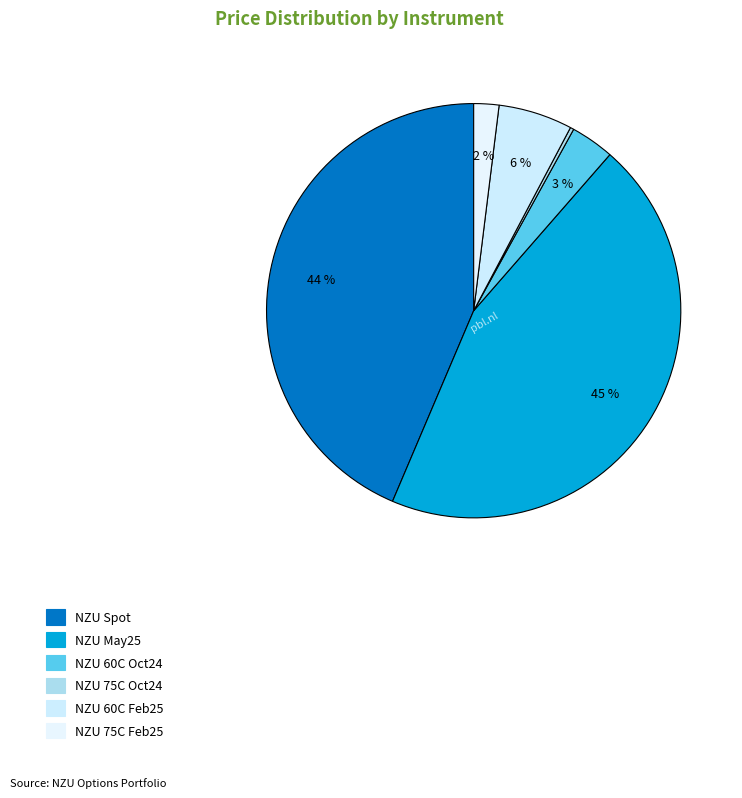

Between NZU 60C Oct24 and NZU 75C Oct24, which is larger?

NZU 60C Oct24